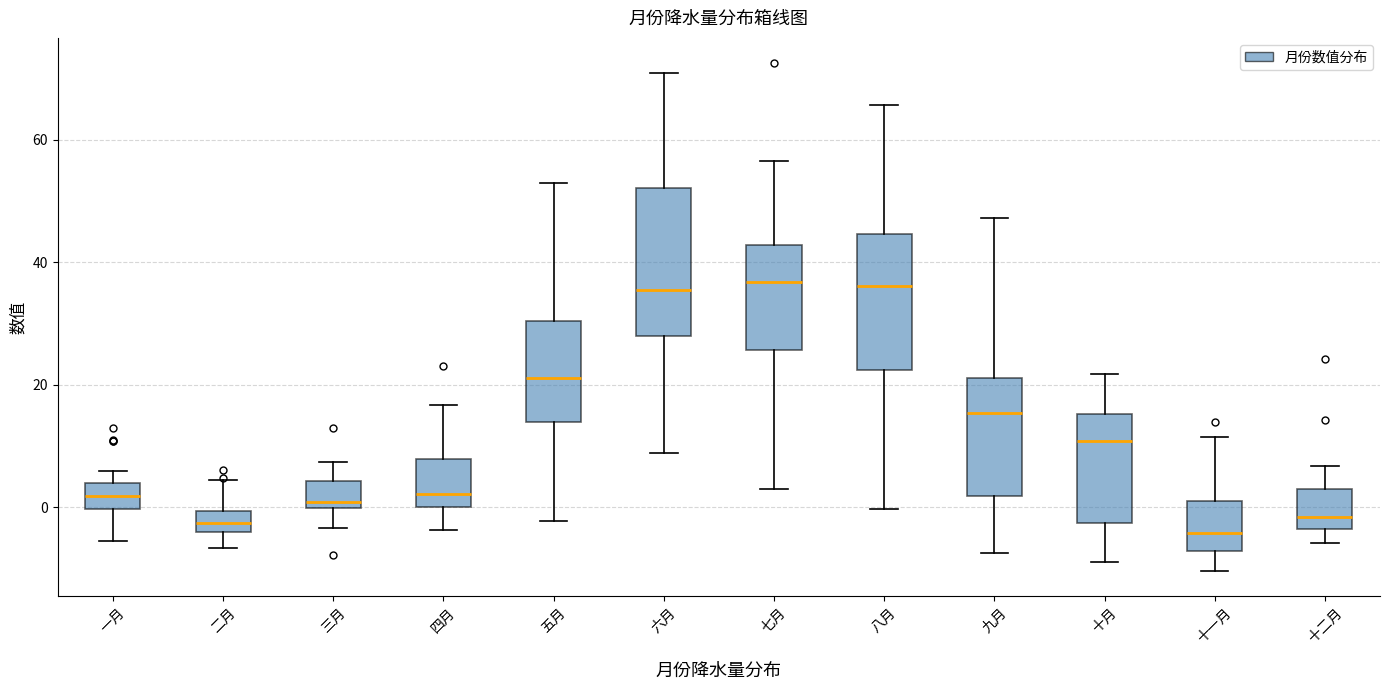

Where is the upper edge of the box for 八月 on the y-axis? The values are not printed on the chart, so give them approximately, as read against the axis.

44